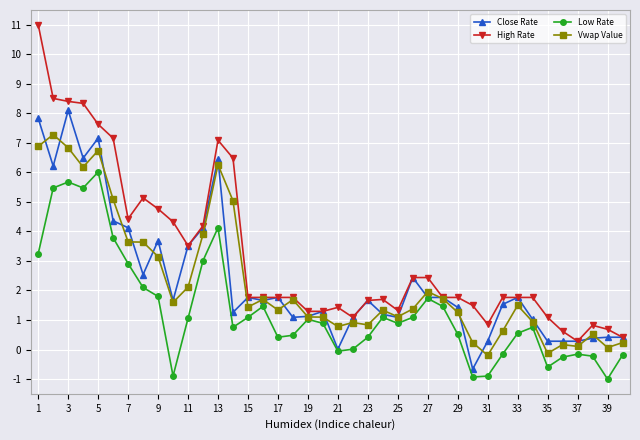

List the series in order of their peak value, lowest first.

Low Rate, Vwap Value, Close Rate, High Rate